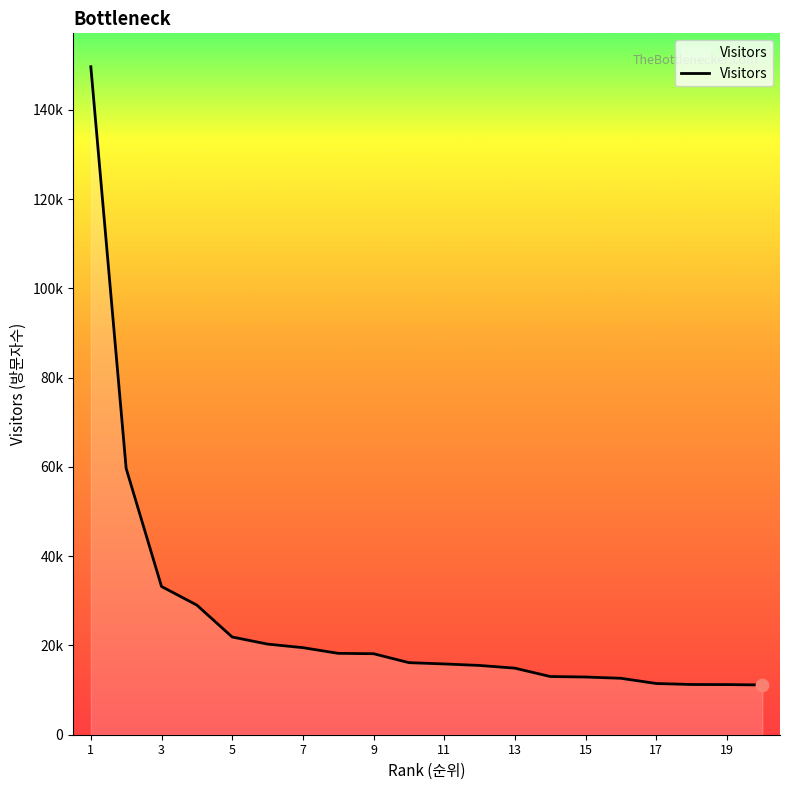

Does the chart have visible grid lines?

No